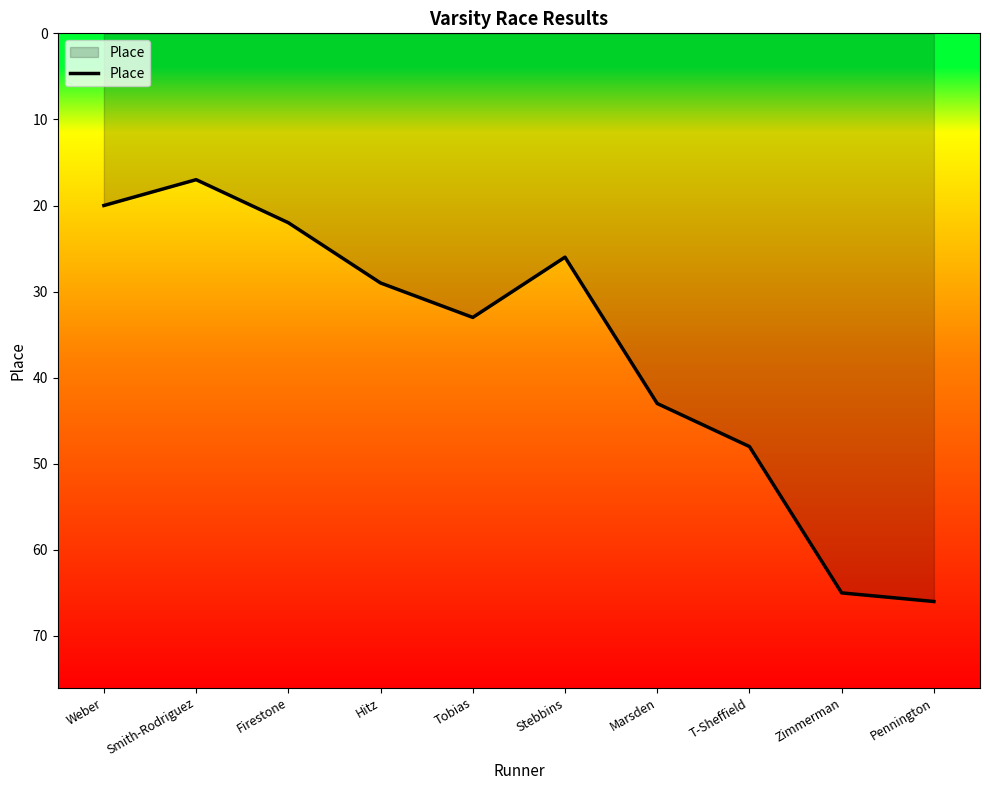

Which has a higher value, Hitz or Stebbins?

Hitz